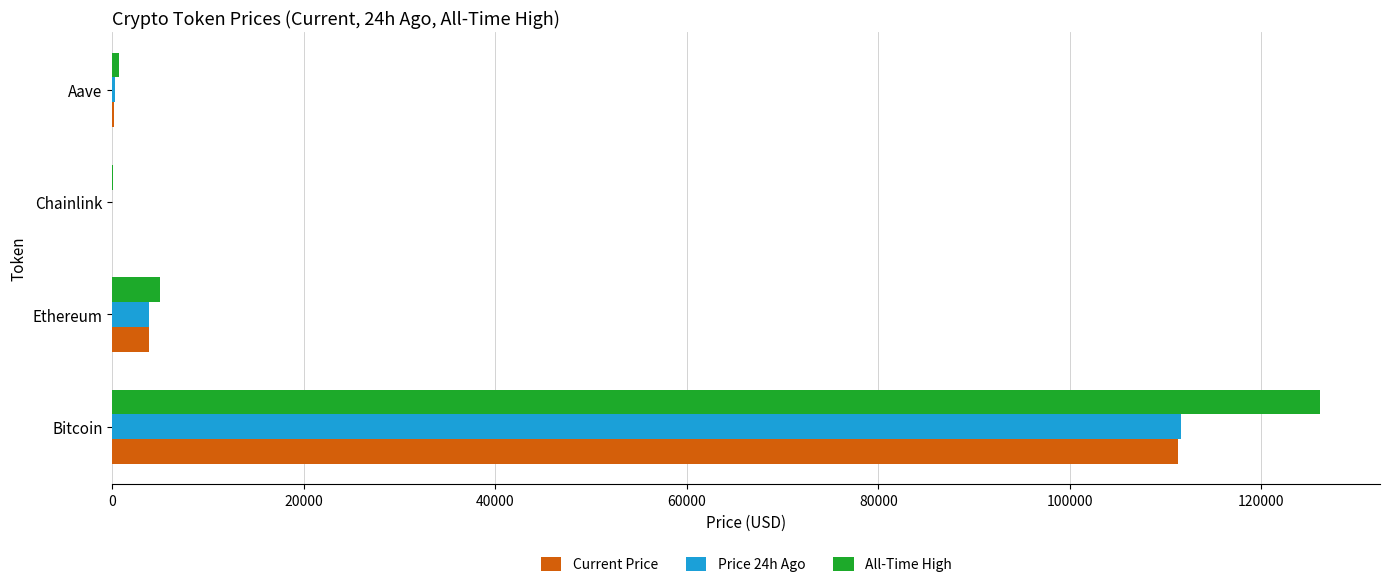

Which category has the highest value across all series?

Bitcoin